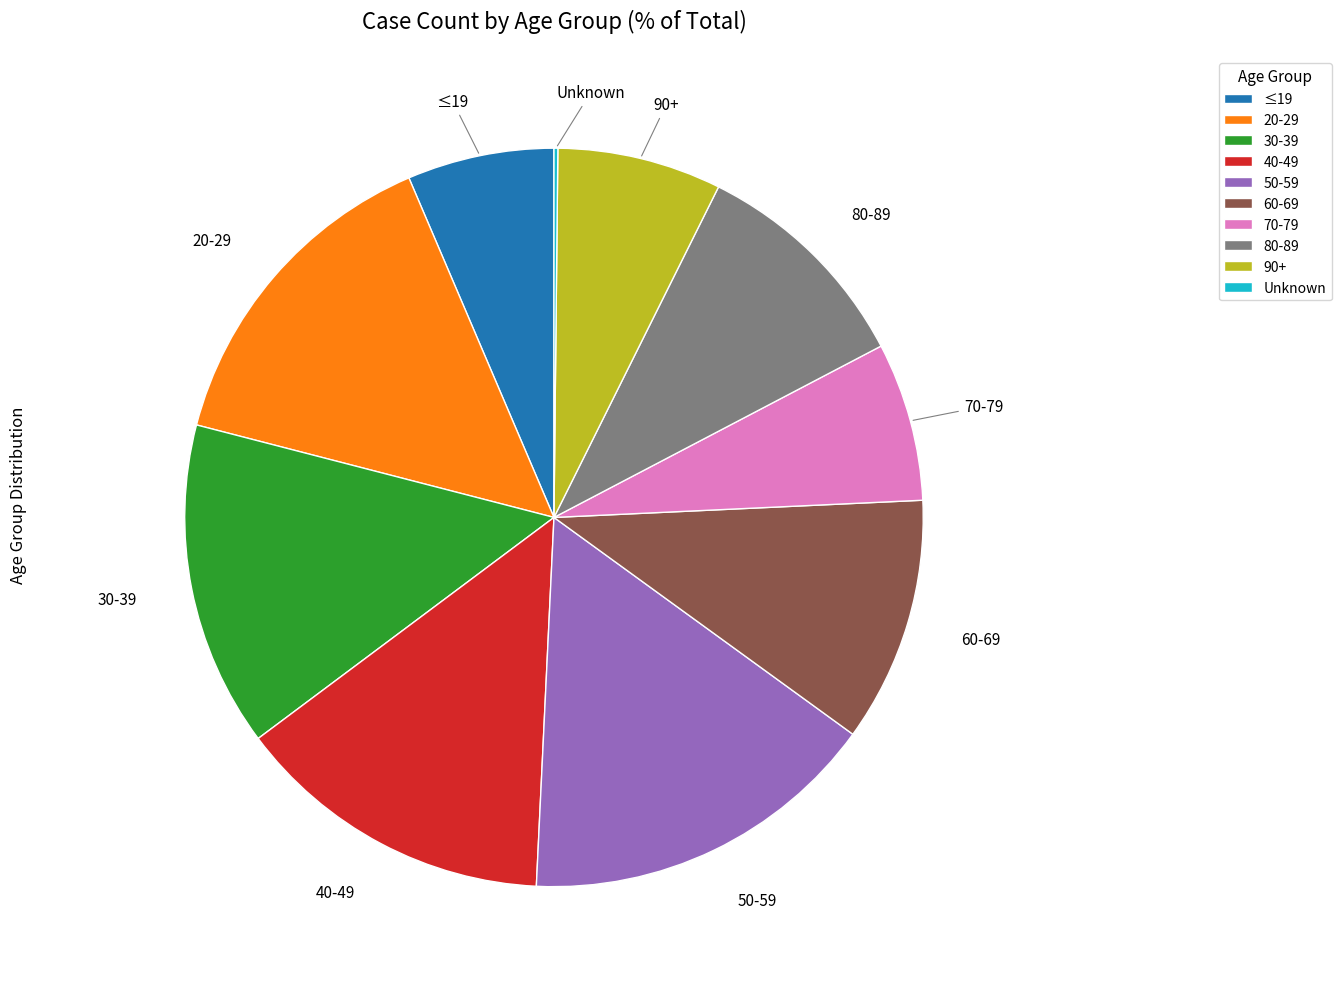

Is there any slice that represents more than half of the pie?

No